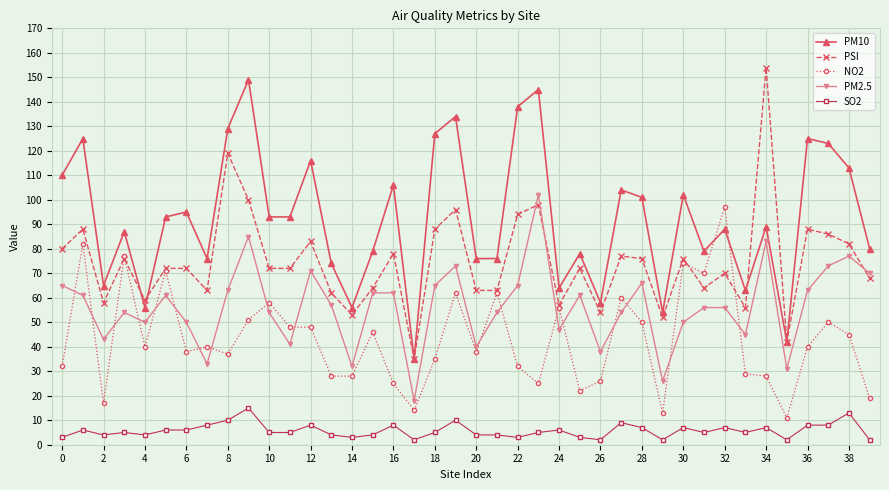

What is the average value of the PM2.5 series?

56